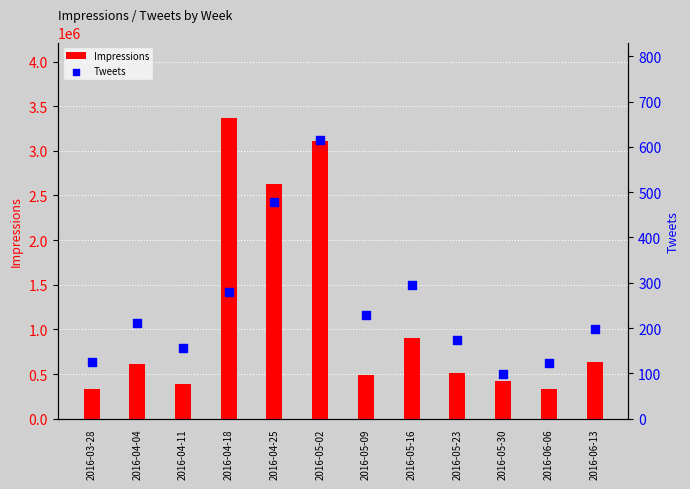

At which category is the sum across all series the highest?

2016-04-18